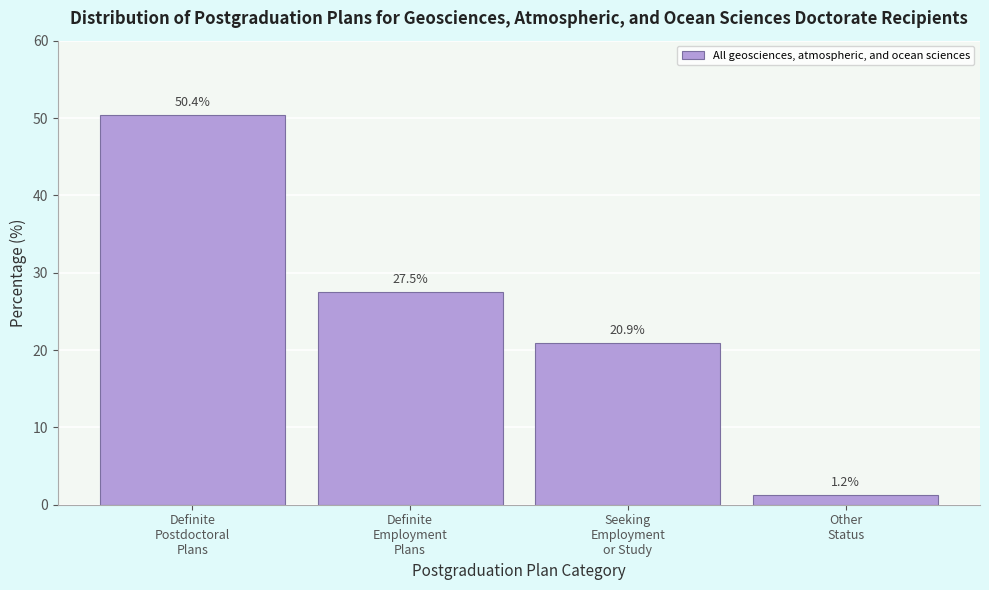

Reading right to left, list all the values displayed in this chart.

1.2	20.9	27.5	50.4